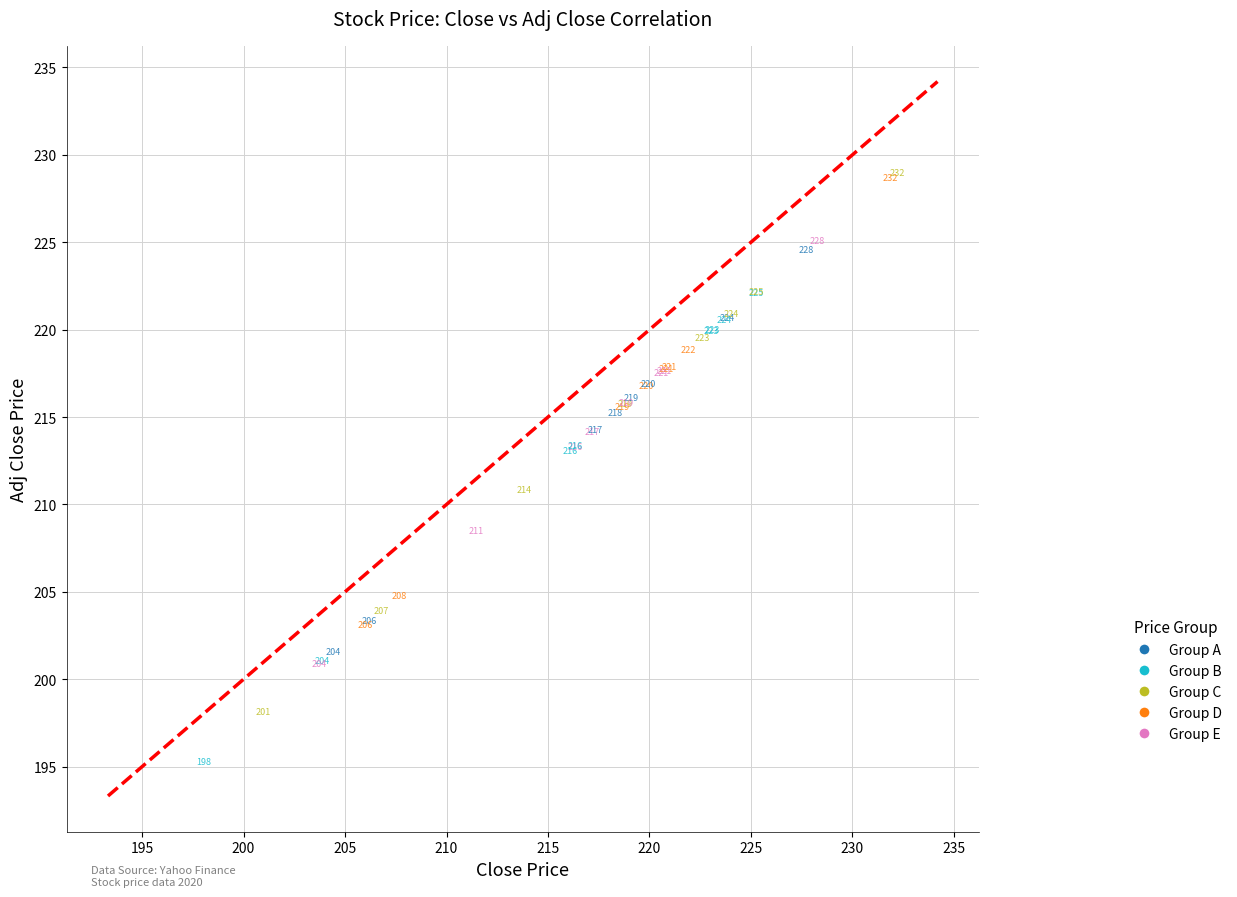

What Y value in the scatter plot is closest to 212?

213.1